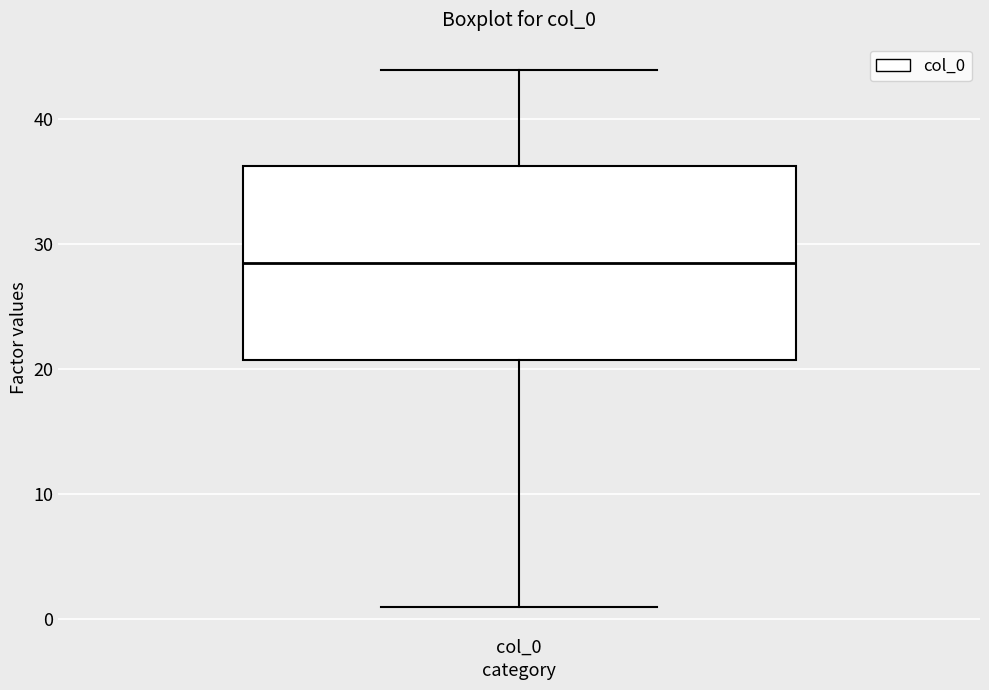

Where is the lower edge of the box for col_0 on the y-axis? The values are not printed on the chart, so give them approximately, as read against the axis.

21